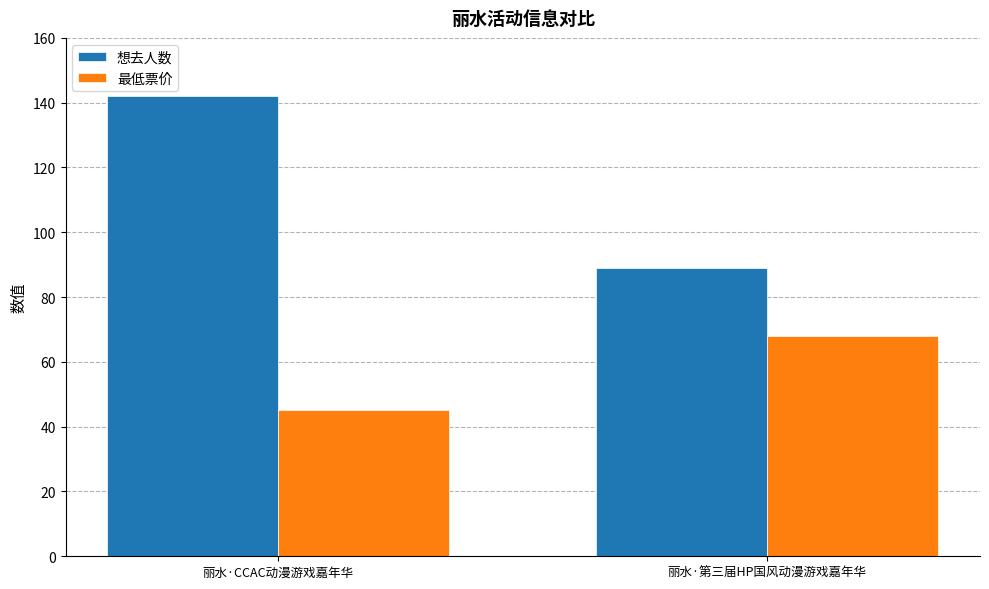

What are all the series names shown in the legend?

想去人数, 最低票价